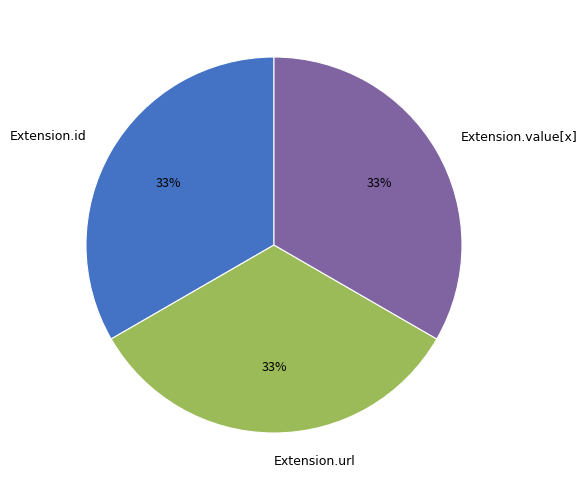

How many segments does this pie chart have?

3